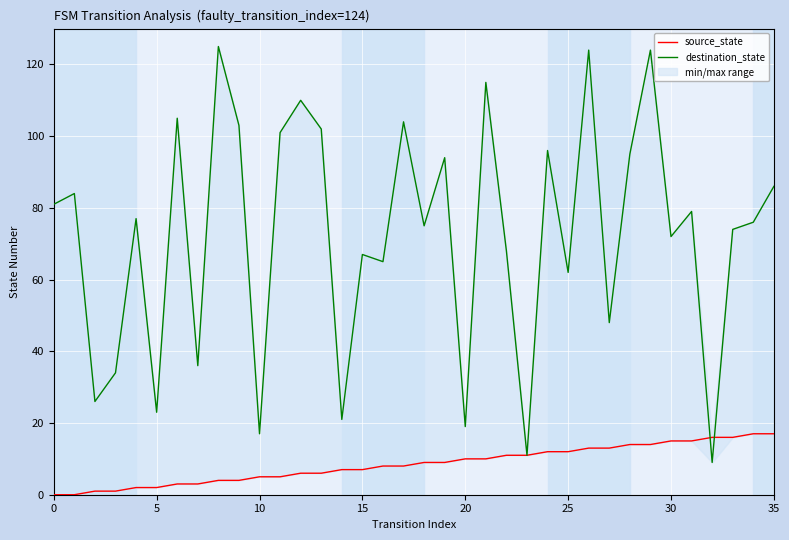

Which series ends up on top after the final intersection of source_state and destination_state?

destination_state